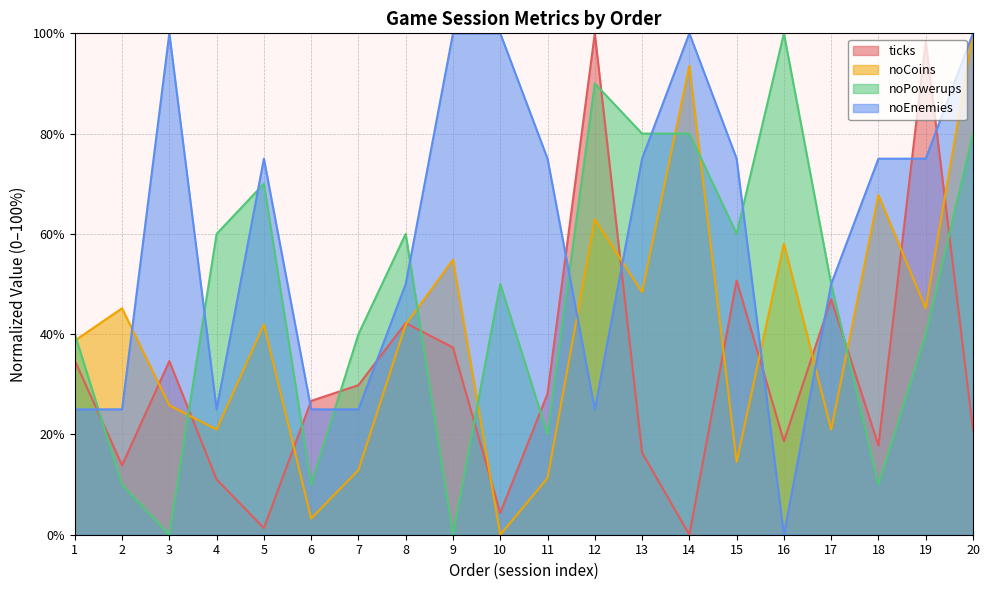

Does the chart display data point markers on the line(s)?

No